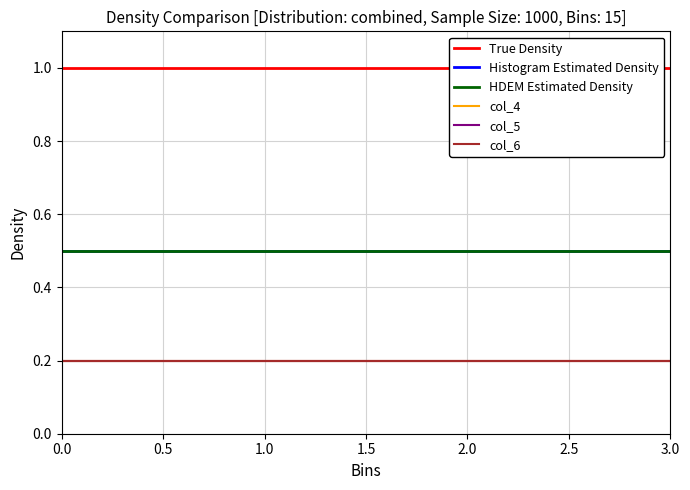

The col_6 series shows 0.2 at 1.0. True or false?

True